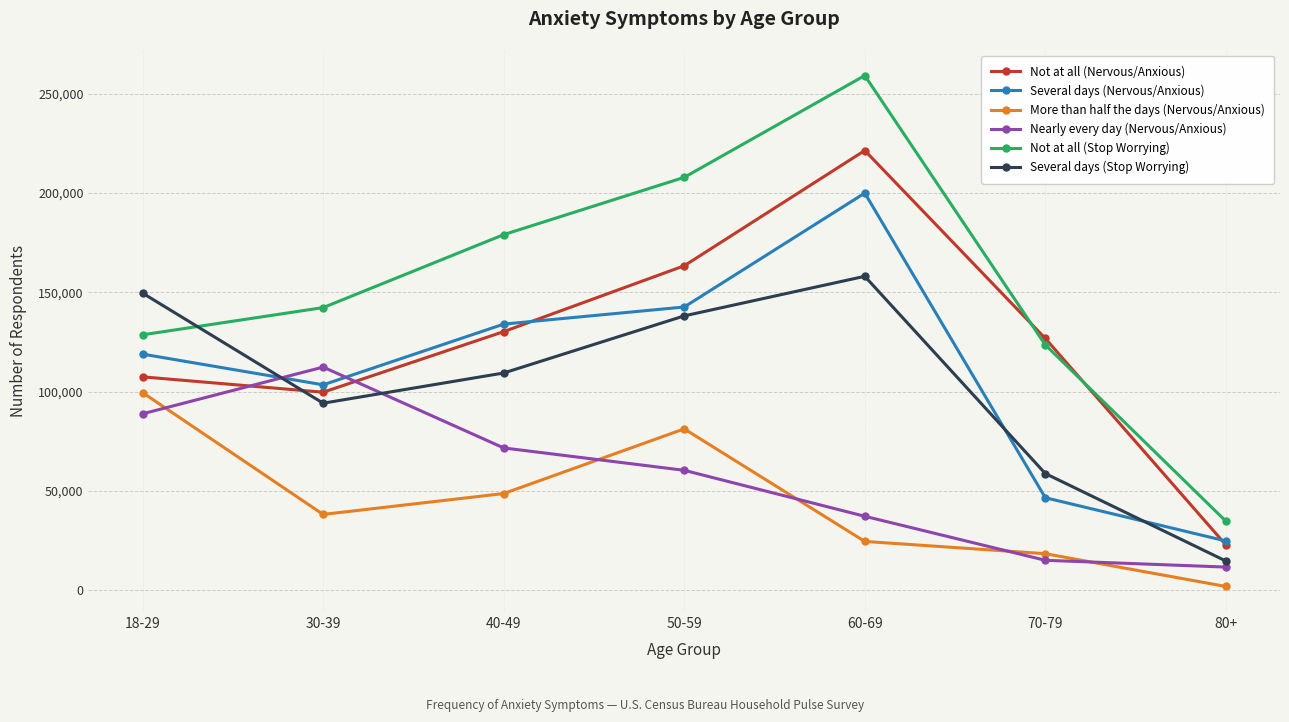

Rank the series at 30-39 from lowest to highest value.

More than half the days (Nervous/Anxious), Several days (Stop Worrying), Not at all (Nervous/Anxious), Several days (Nervous/Anxious), Nearly every day (Nervous/Anxious), Not at all (Stop Worrying)